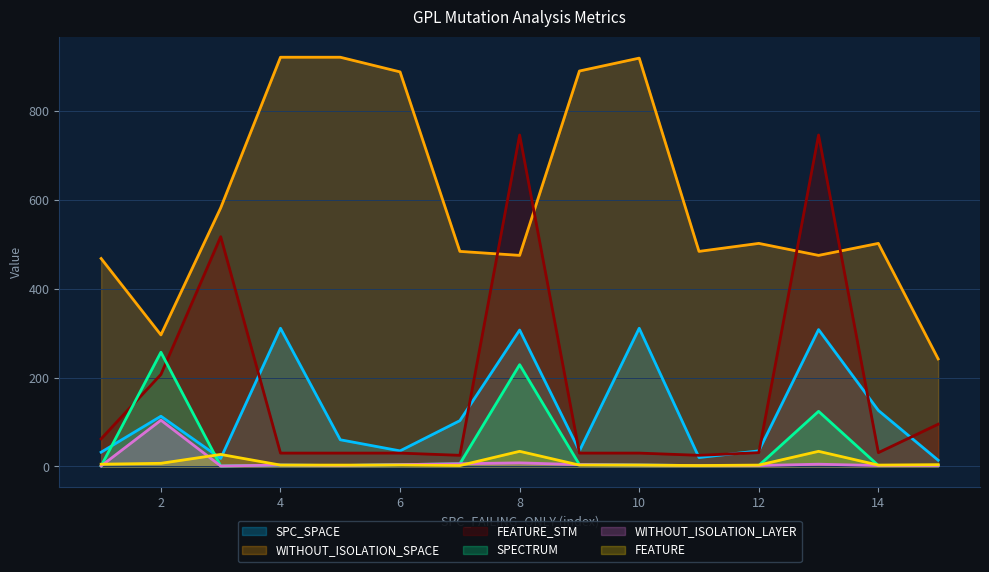

List the series in order of their peak value, lowest first.

FEATURE, WITHOUT_ISOLATION_LAYER, SPECTRUM, SPC_SPACE, FEATURE_STM, WITHOUT_ISOLATION_SPACE